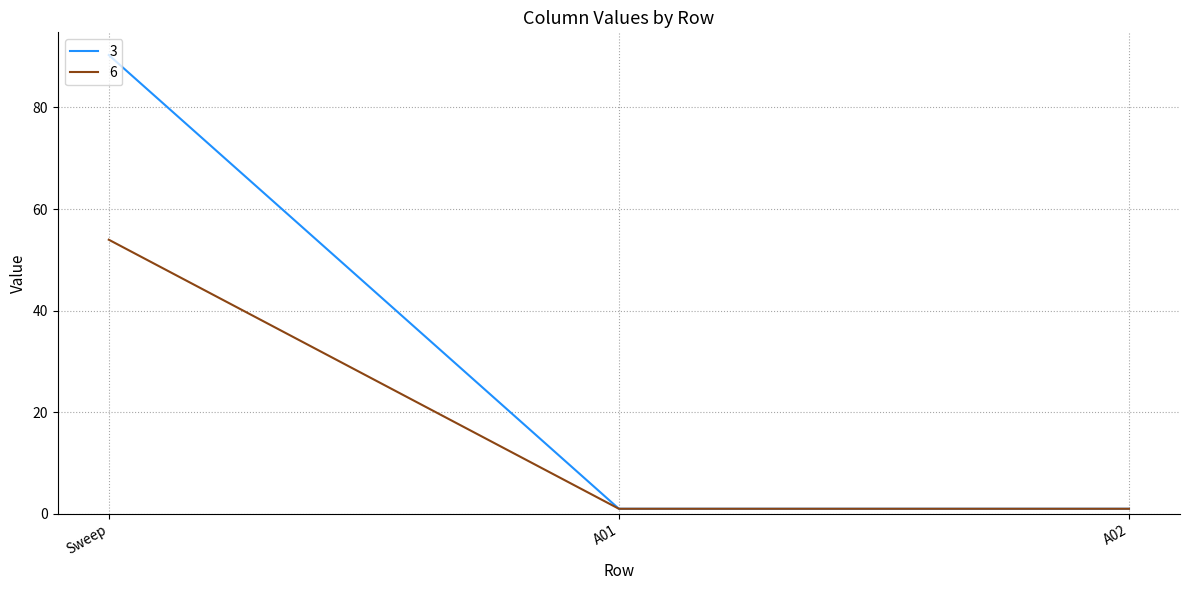

What is the difference between the maximum and minimum values in the 6 series?

53.0